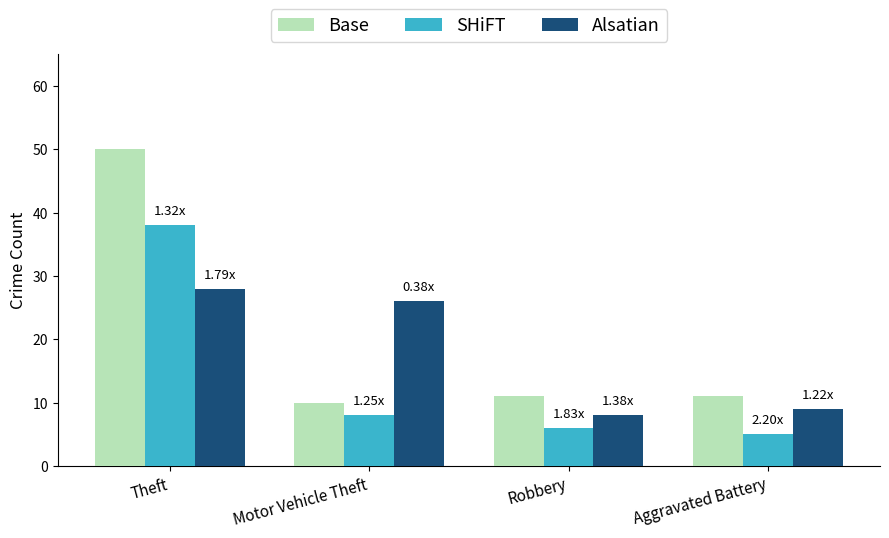

True or false: SHiFT has a value of 6 at Robbery.

True